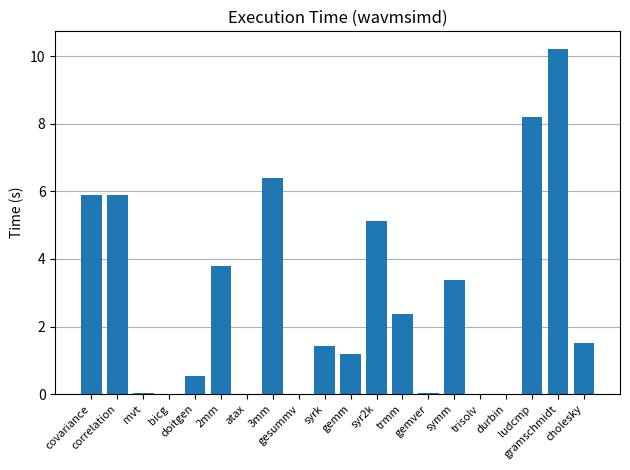

What is the sum of all values?

56.0